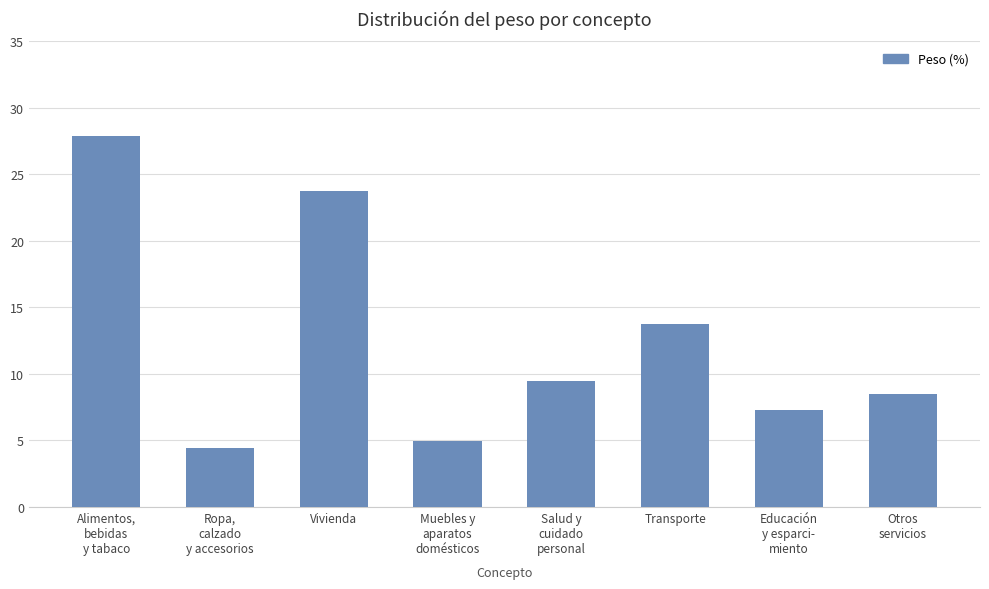

What is the value of the 4th bar from the left?

5.0